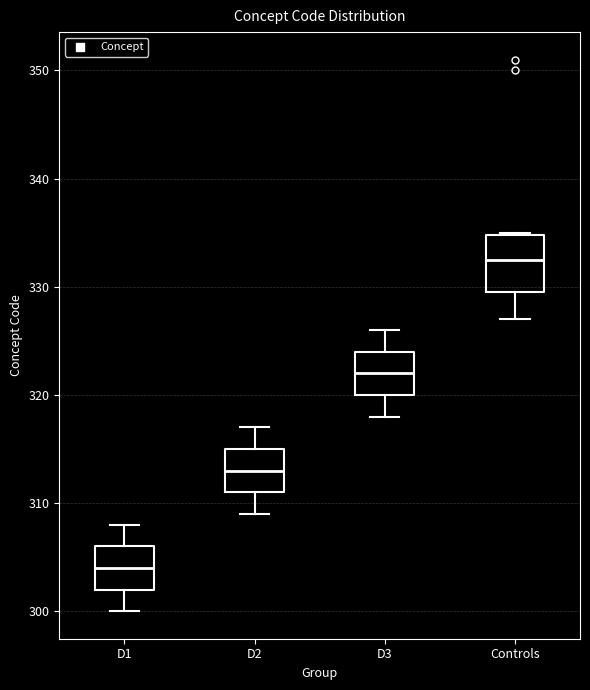

Where does the median line of the box for D3 sit on the y-axis? The values are not printed on the chart, so give them approximately, as read against the axis.

322